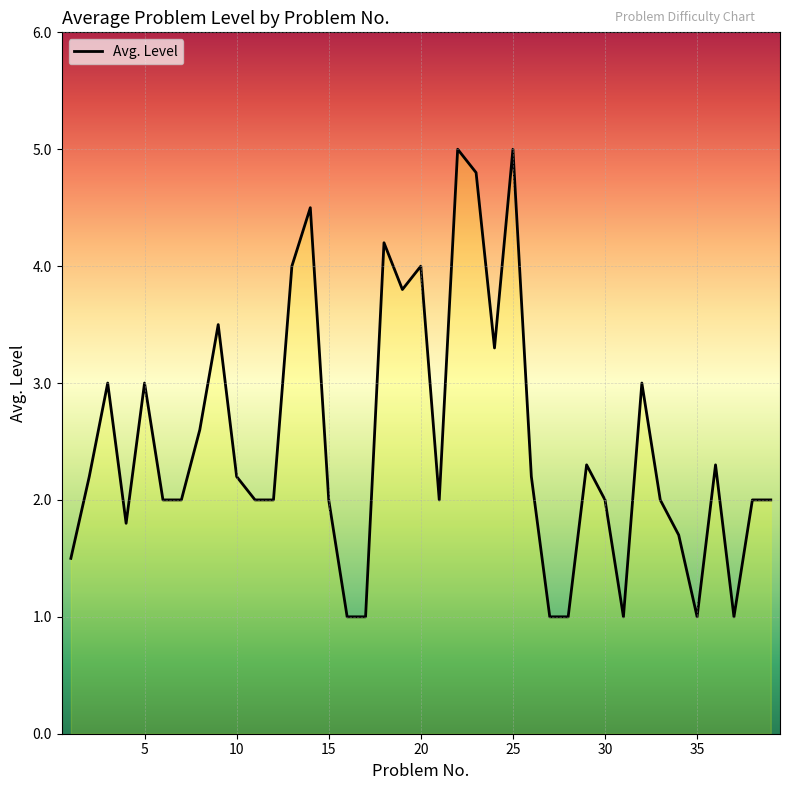

What is the greatest value displayed?

5.0